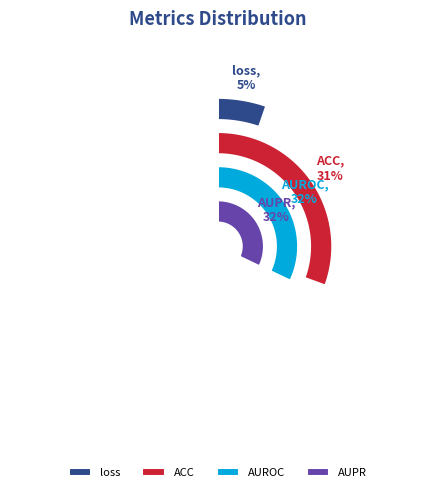

Combined, what portion of the pie is AUPR and ACC?

62.7%